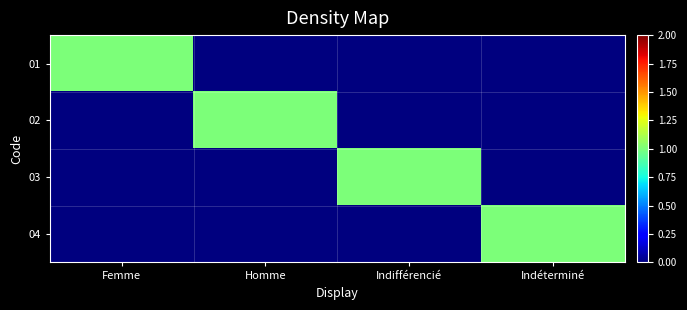

Which has a higher value, Femme or Indéterminé?

Femme